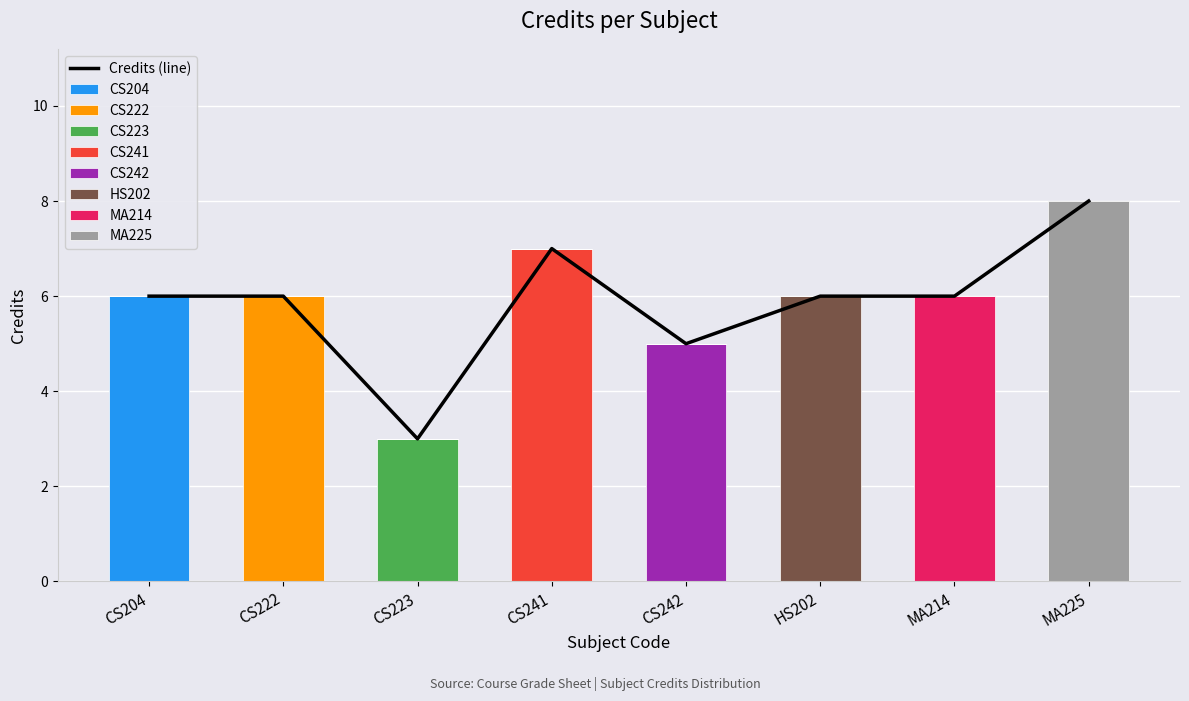

Read the value at CS222.

6